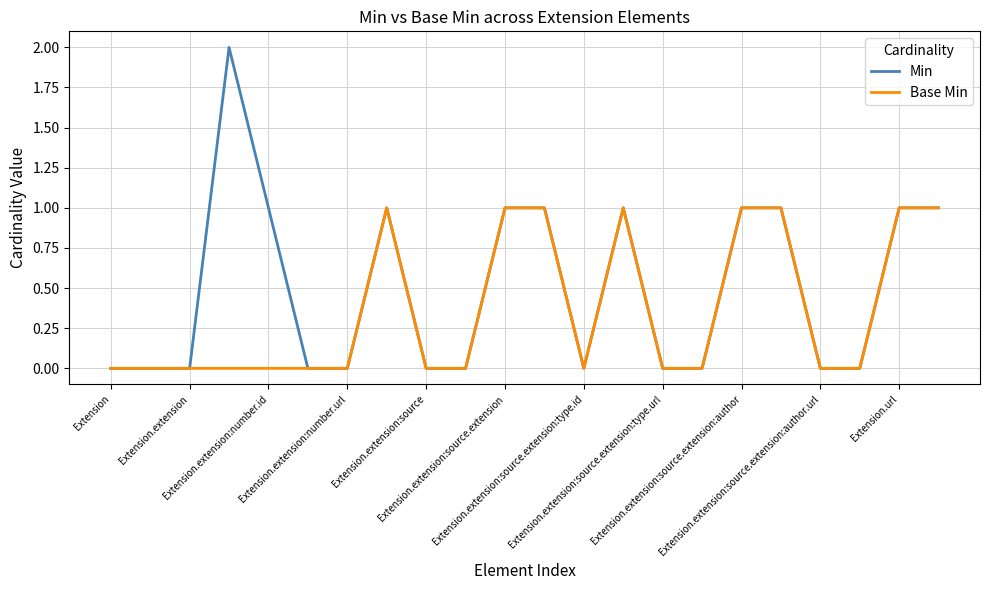

List the series in order of their overall mean, lowest first.

Base Min, Min